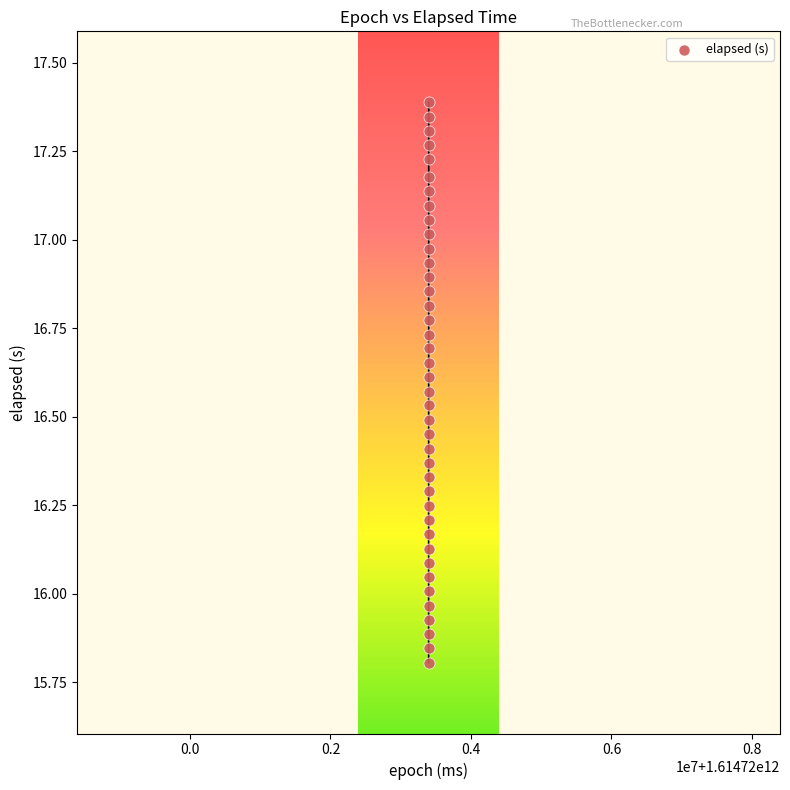

What is the range of Y values (max minus min)?

1.6